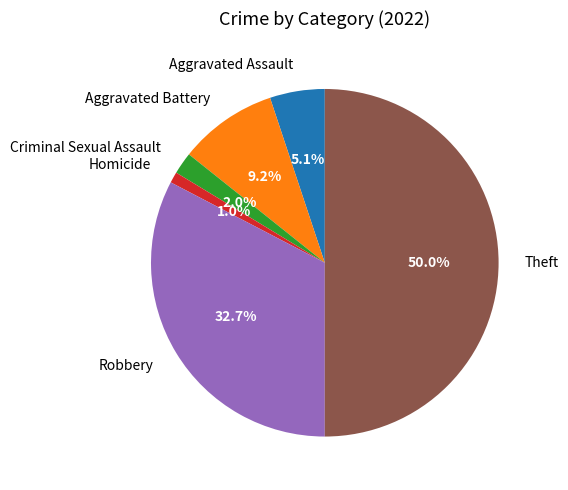

Is it true that Aggravated Assault is 11% of the pie?

False